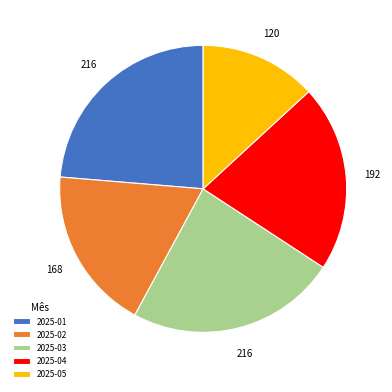

Approximately how many times larger is the value at 2025-03 compared to 2025-02?

1.3